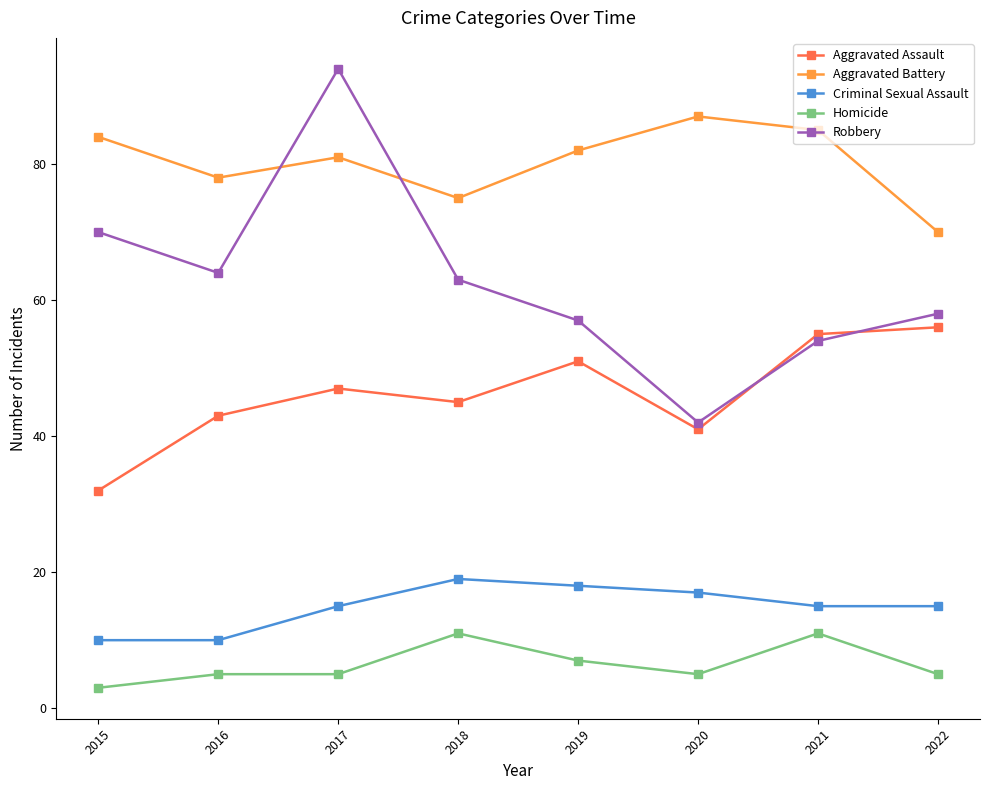

In Aggravated Battery, how many points are higher than both neighbors (excluding endpoints)?

2